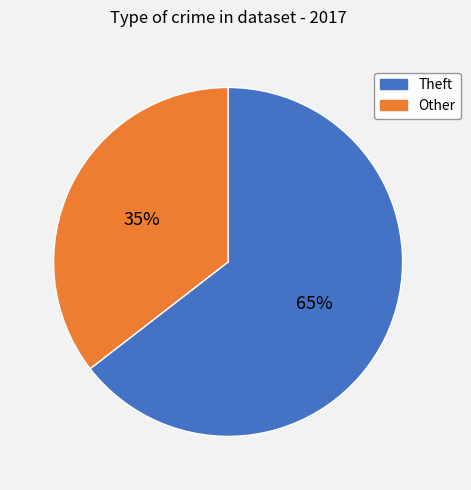

Is the sum of Theft and Other greater than half?

Yes